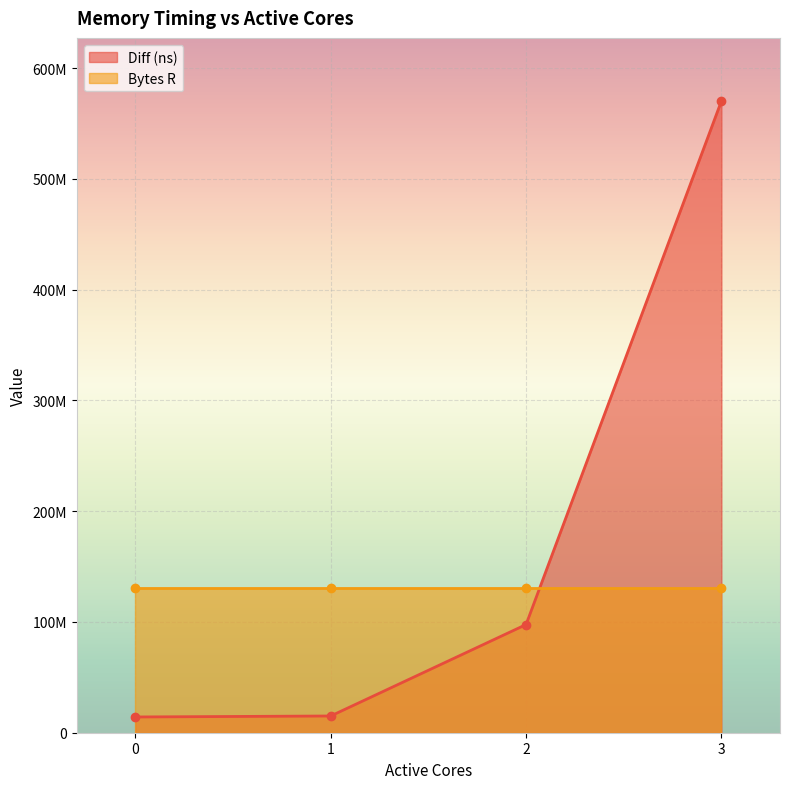

What is the difference between the maximum and minimum values?

556031437